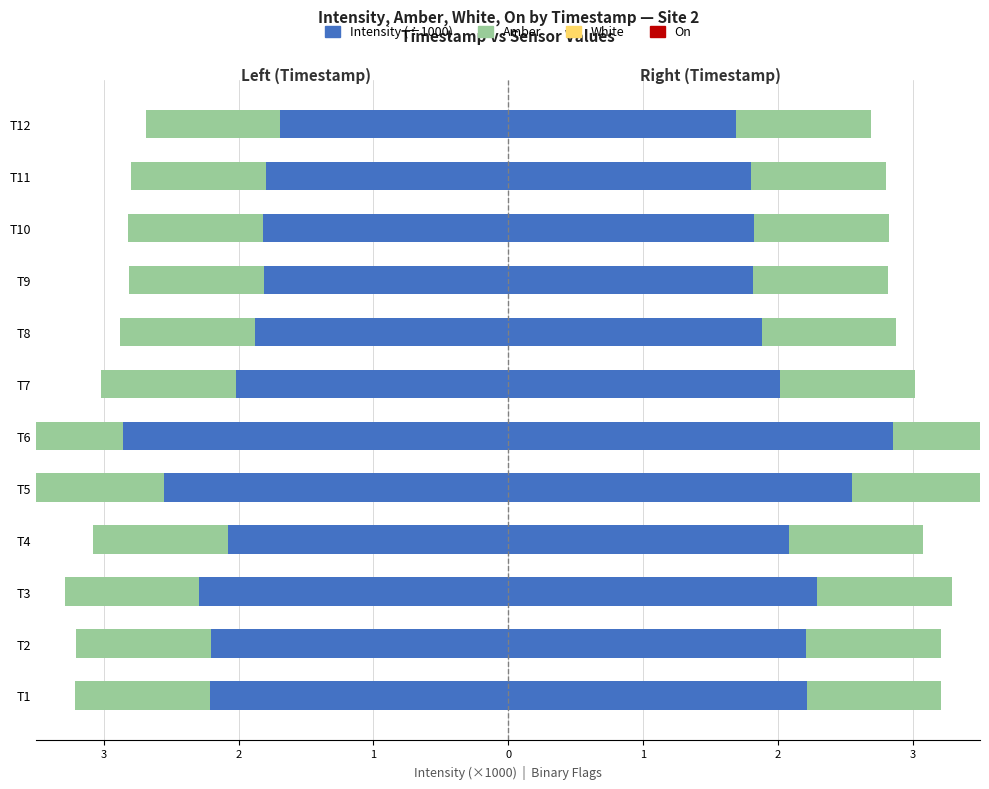

Which has a higher value, T2 or T5?

T2